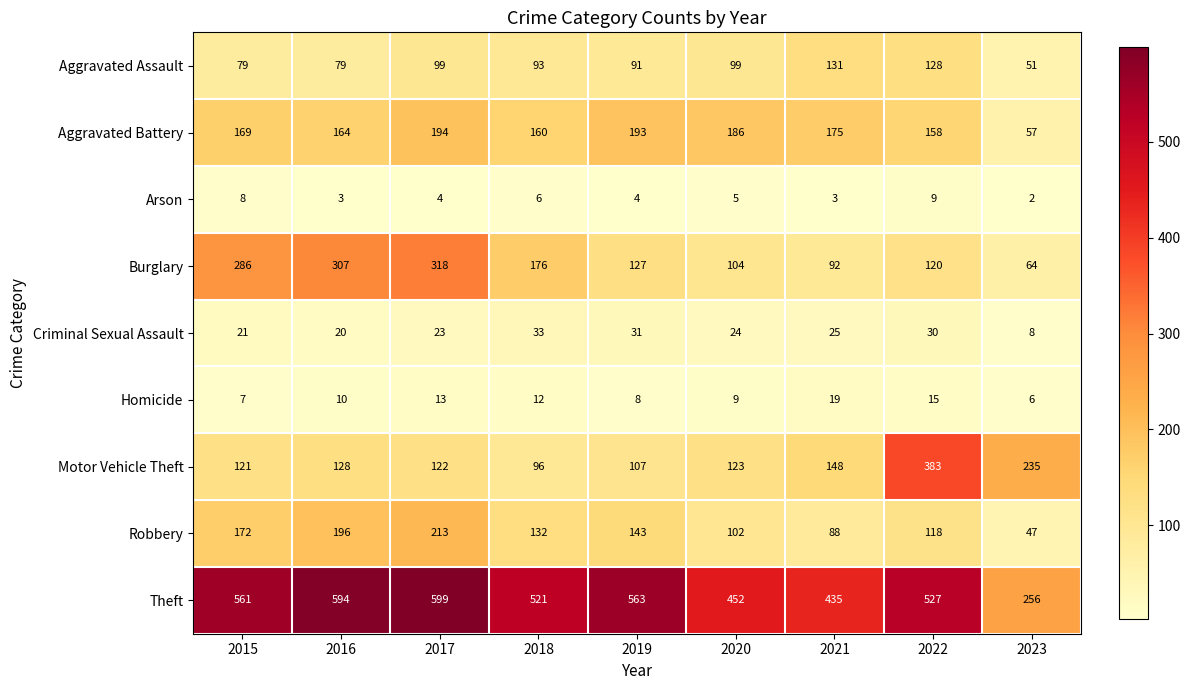

Which series has the largest total across all categories?

Theft